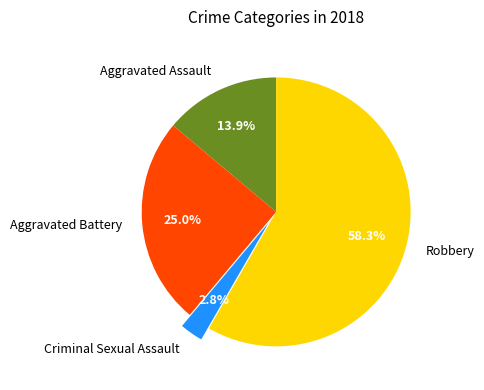

What percentage is NOT represented by Aggravated Battery?

75.0%